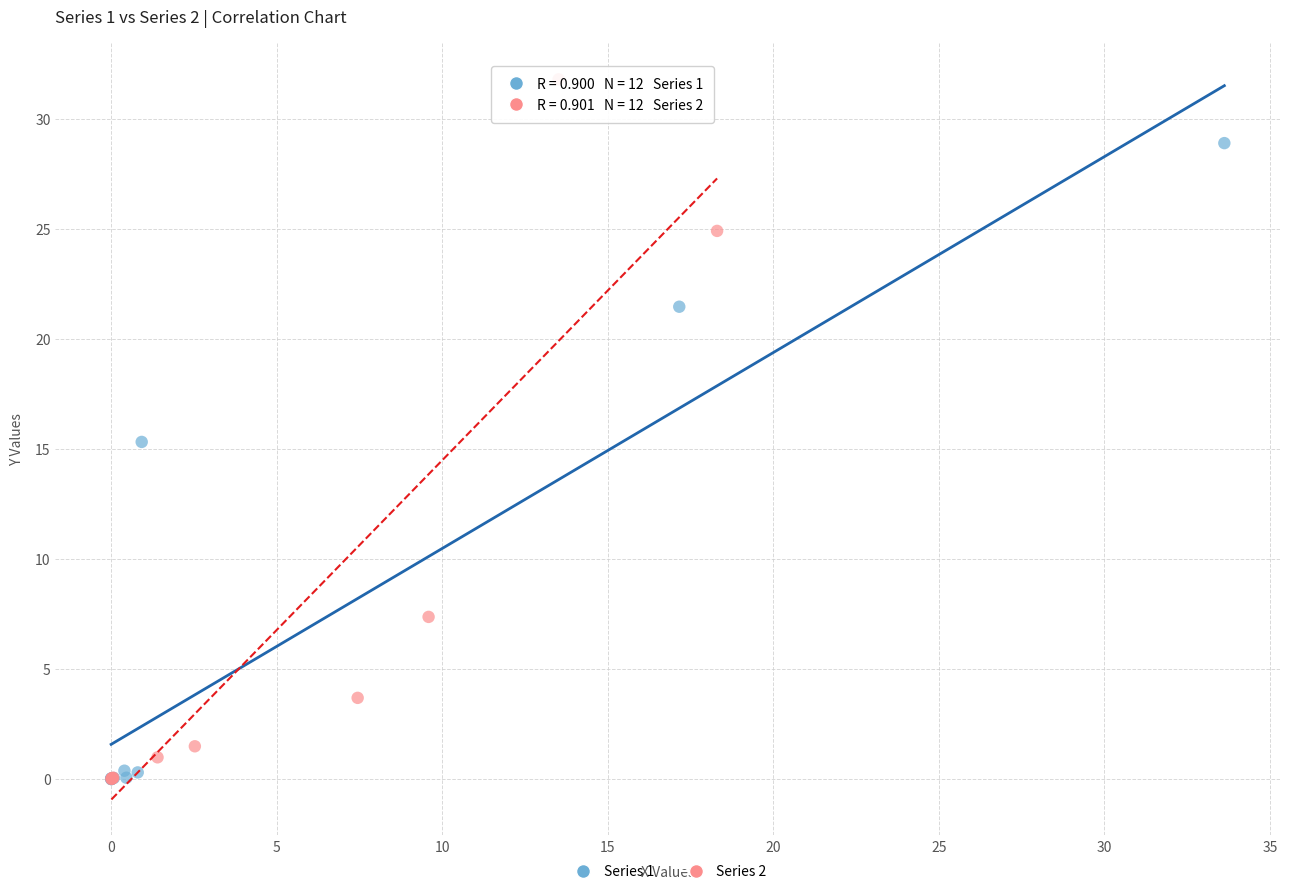

Which series has the largest Y range (max minus min)?

Series 2